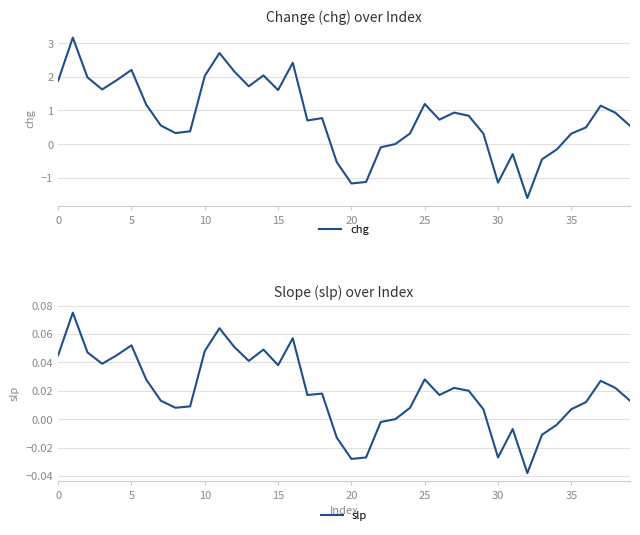

Which series has the widest spread of values?

chg